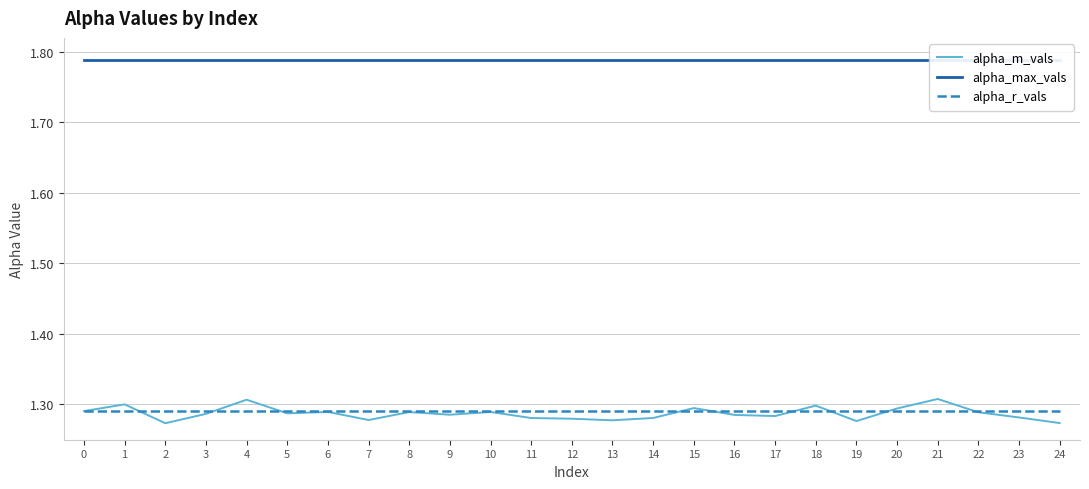

True or false: alpha_r_vals and alpha_max_vals intersect in this chart.

False